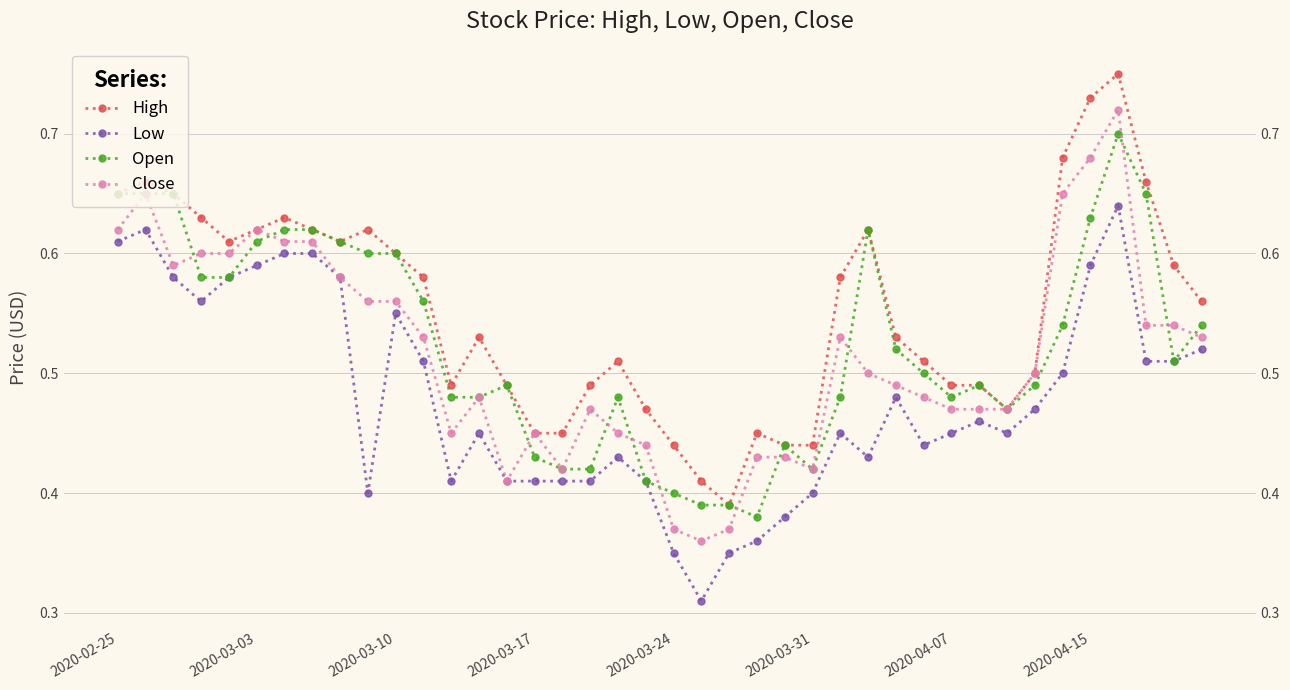

What are all the series names shown in the legend?

High, Low, Open, Close